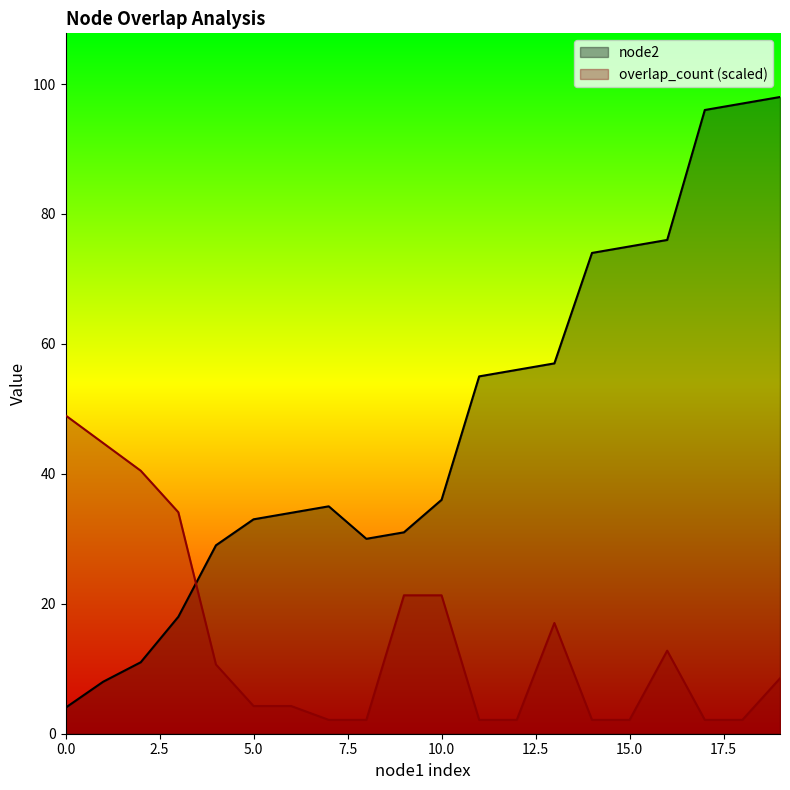

Which series ends up on top after the final intersection of overlap_count (scaled) and node2?

node2